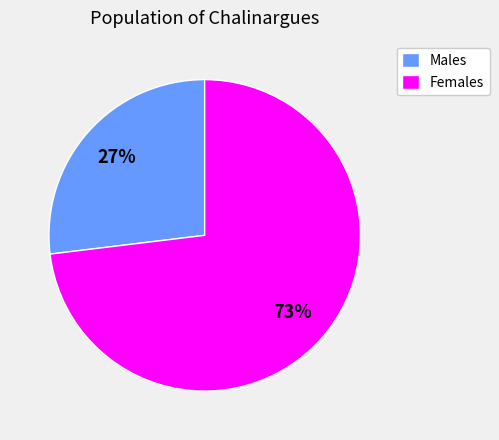

To the nearest percent, what portion does Females represent?

73%